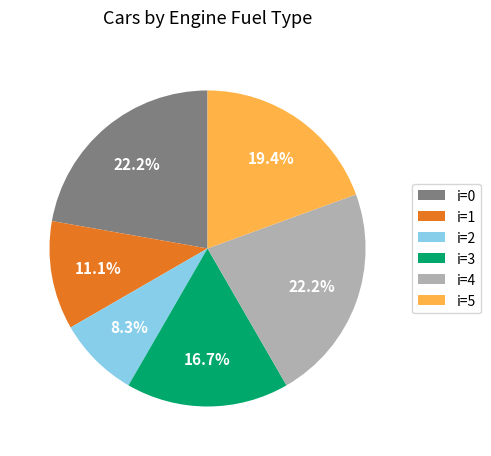

How much of the chart is everything except i=1?

88.9%